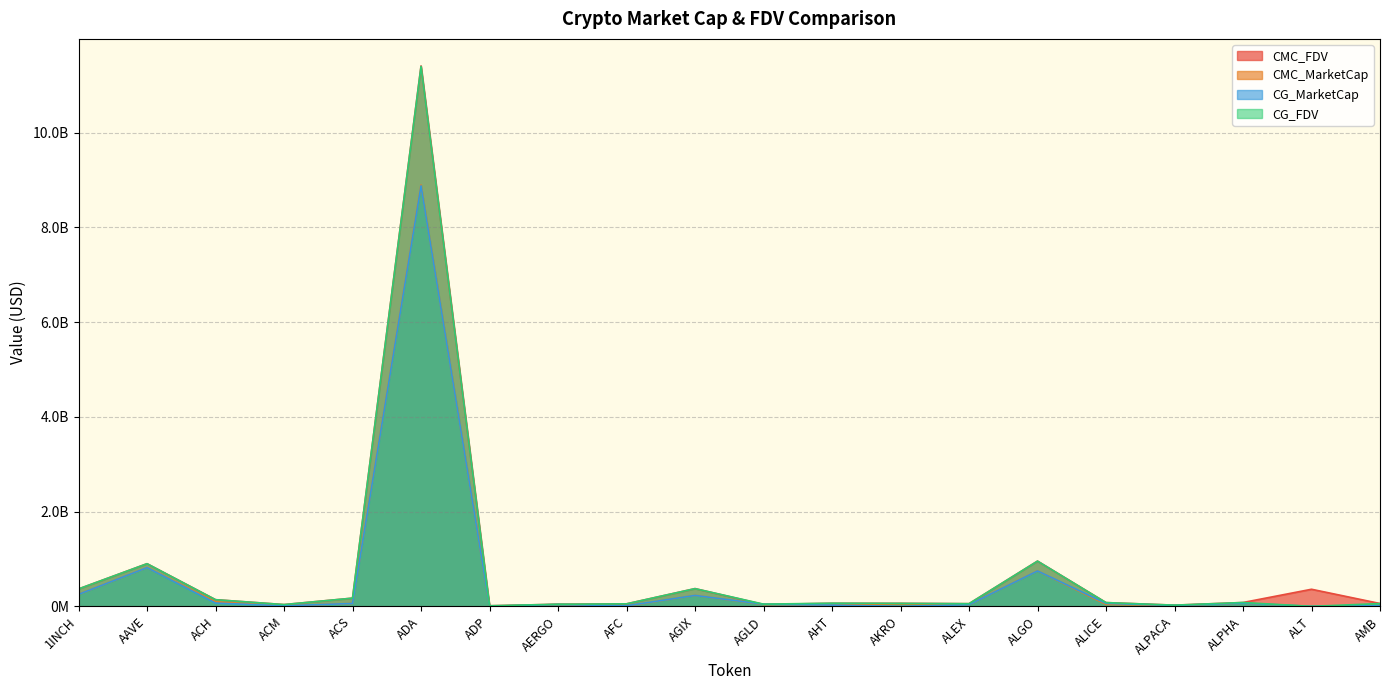

How many data points does each series have?

20